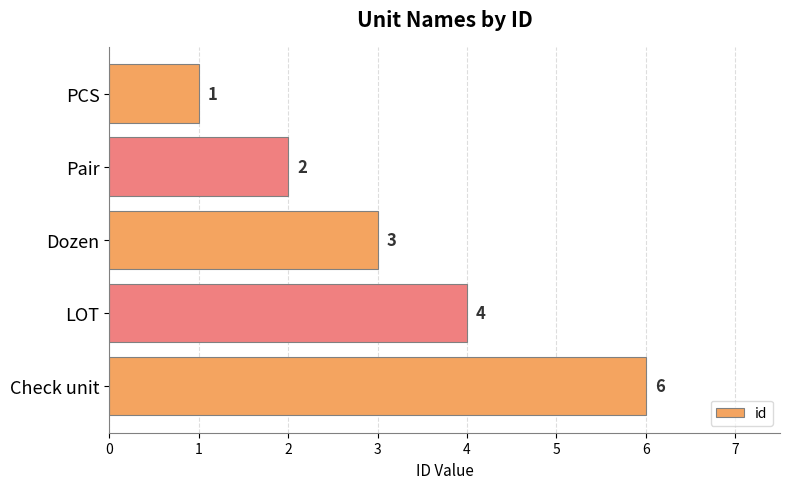

What is the ratio of the value at Check unit to the value at Dozen?

2.0